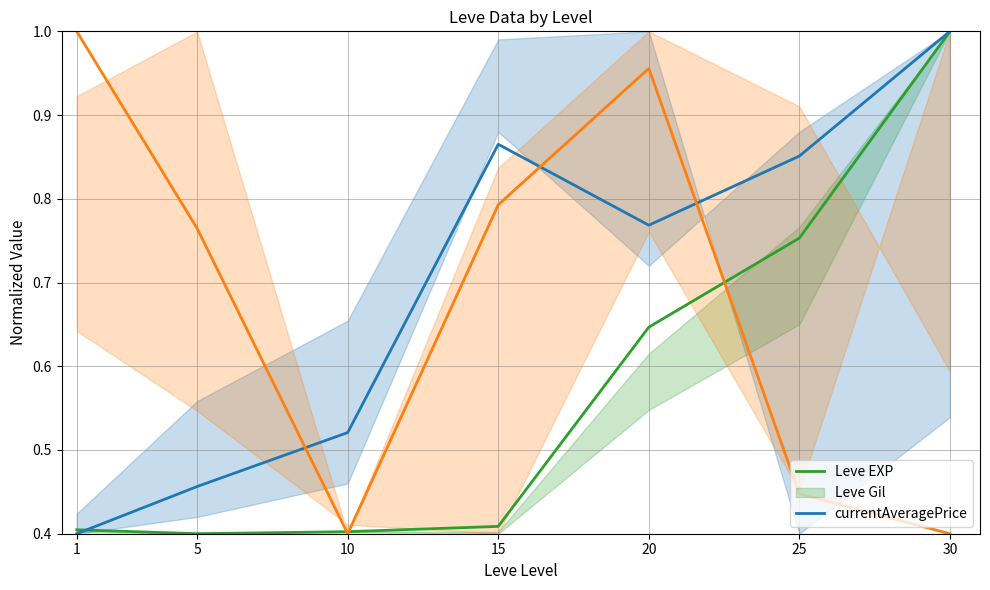

At which label does Leve Gil reach its peak?

30